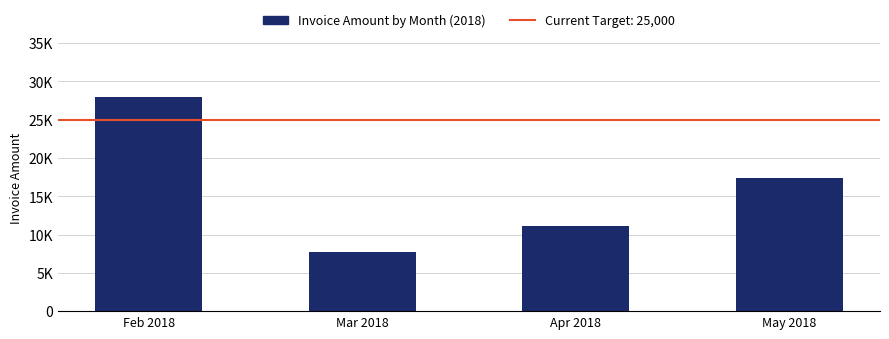

What is the label of the 1st bar from the right?

May 2018